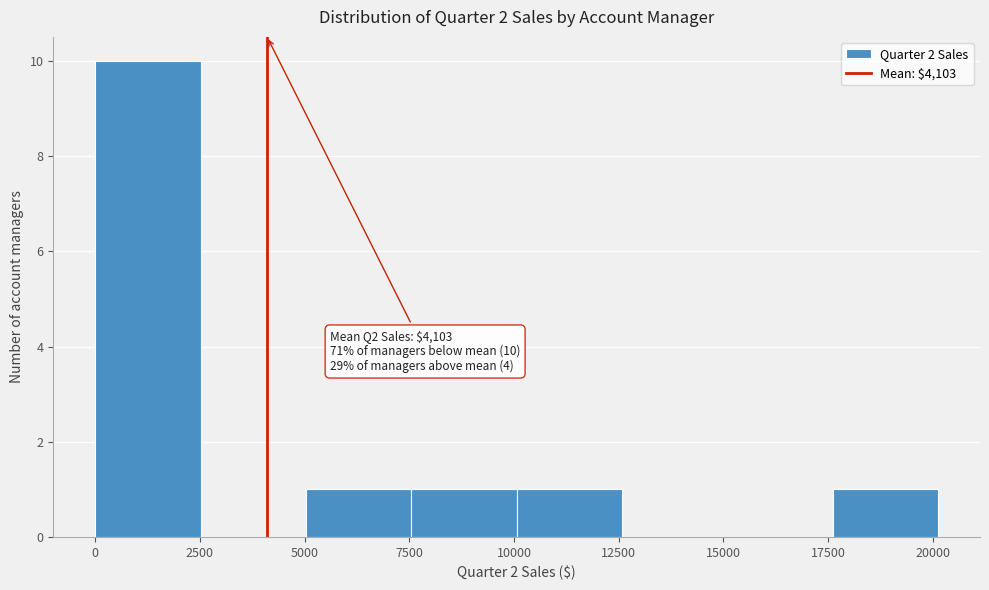

Over which range of the x-axis is the bar tallest?

0 to 2500